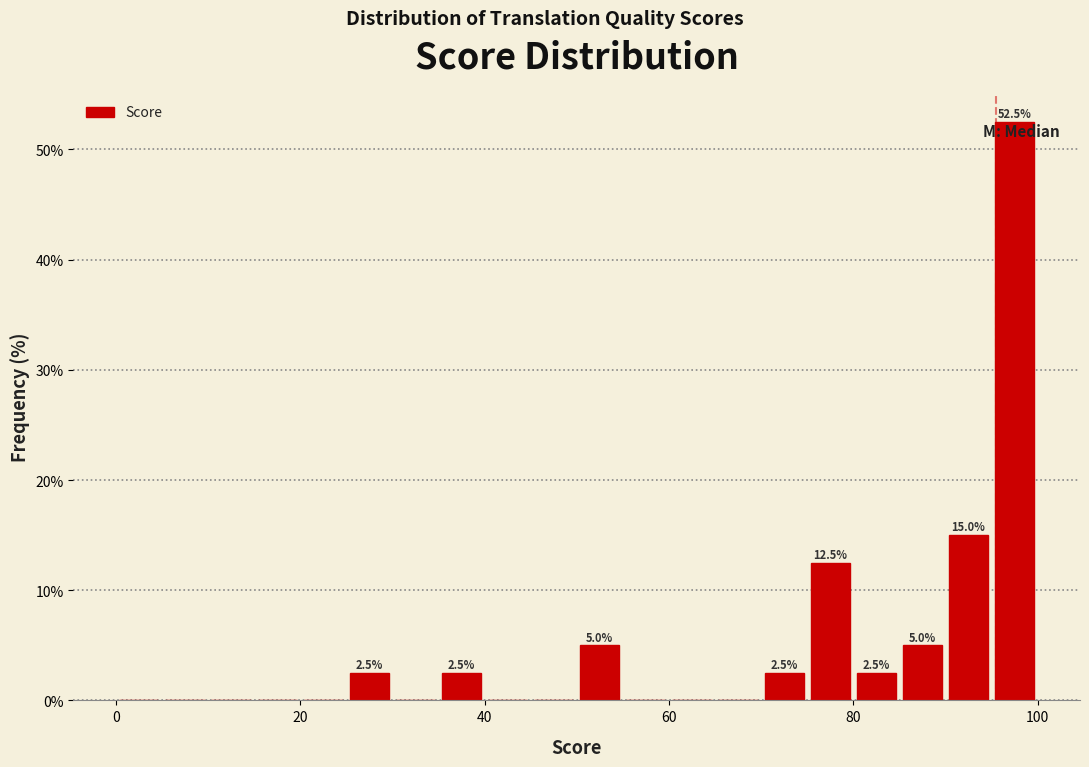

Read against the x-axis, roughly where is the centre of the tallest bar?

98